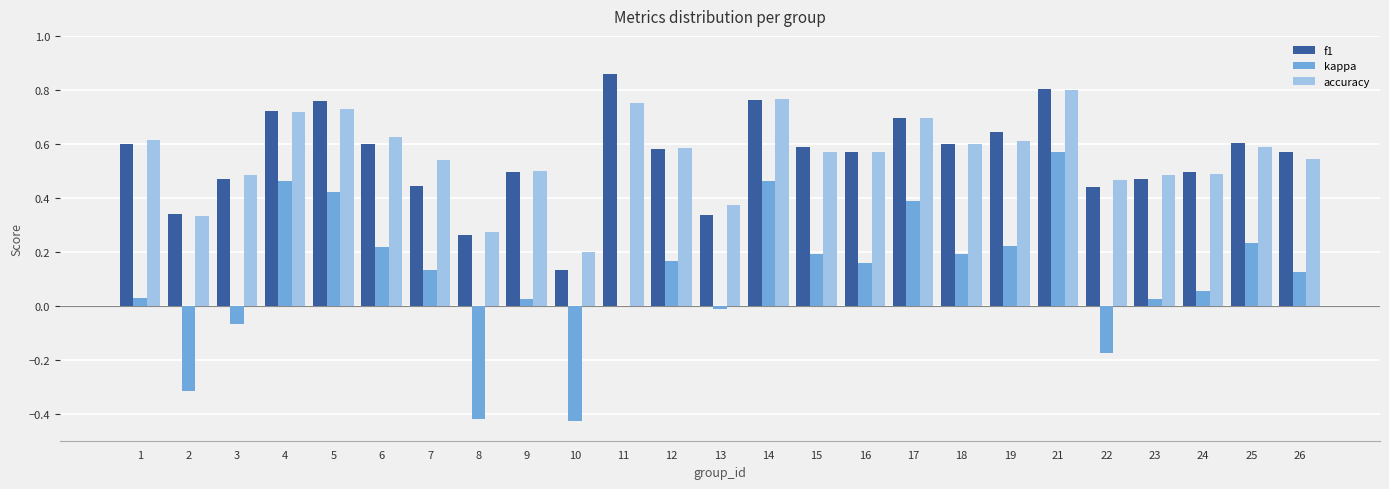

Is it true that f1 equals 0.3 at 4?

False